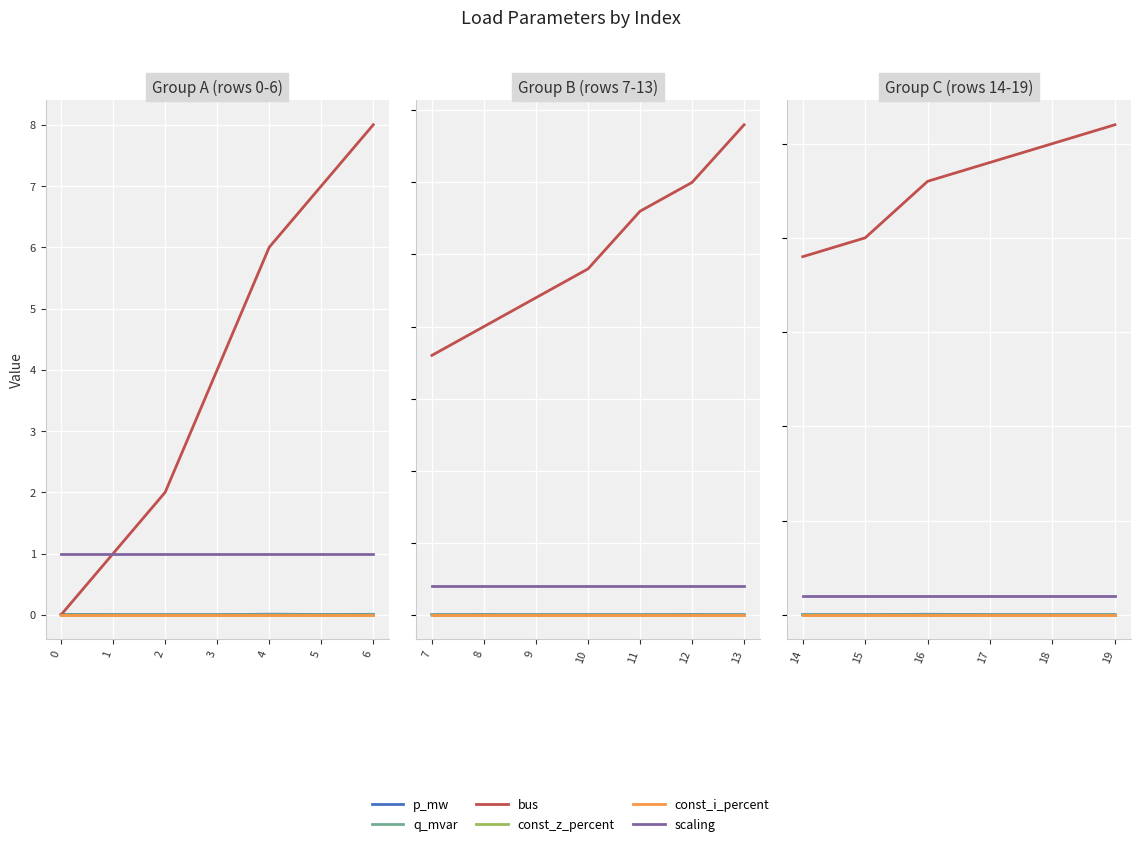

Which series has the largest range (max minus min)?

bus